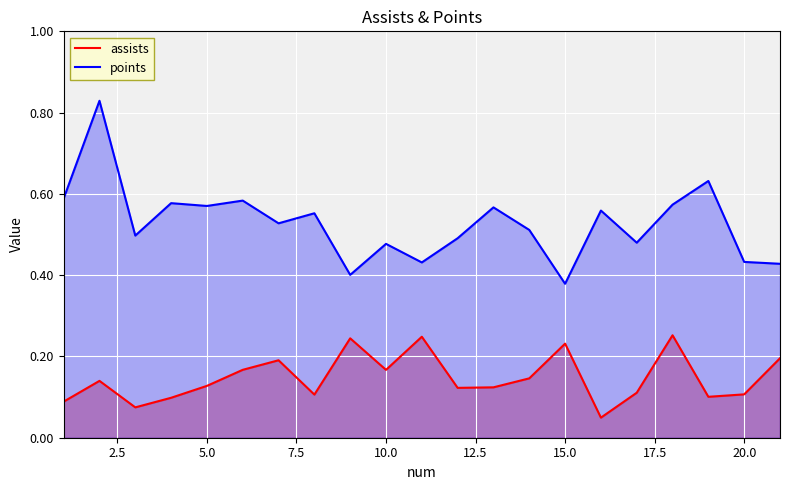

What is the difference between the maximum and minimum values in the assists series?

0.2